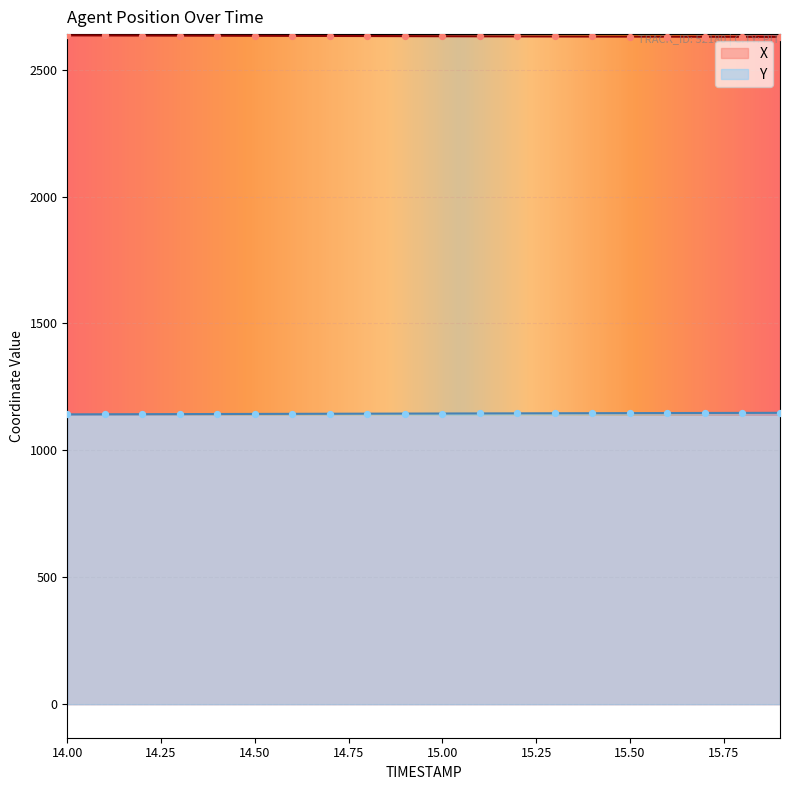

Which series reaches the minimum Y coordinate?

Y